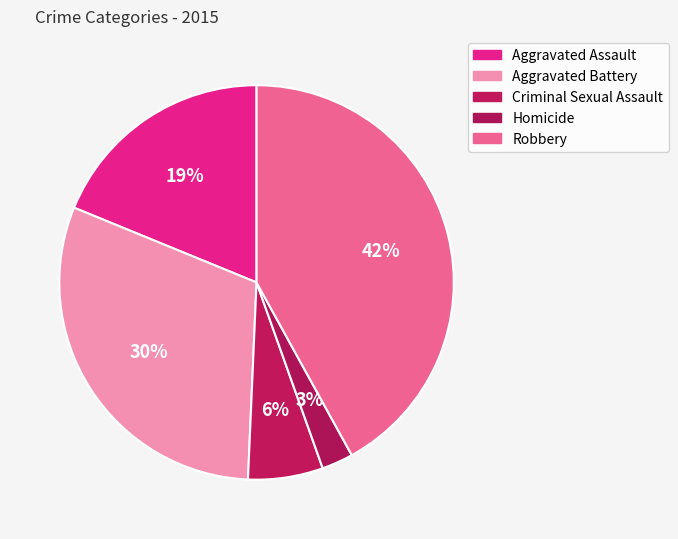

To the nearest percent, what portion does Criminal Sexual Assault represent?

6%